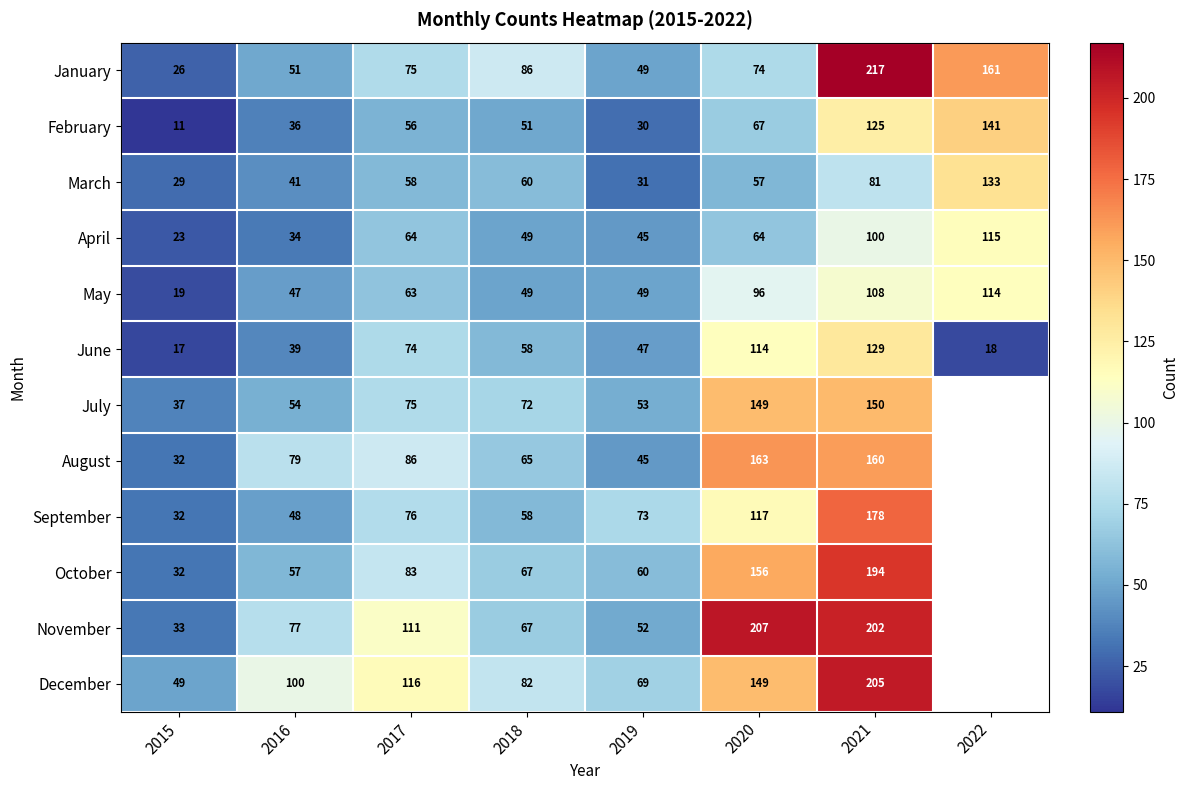

Which series changed the most between 2016 and 2019?

August